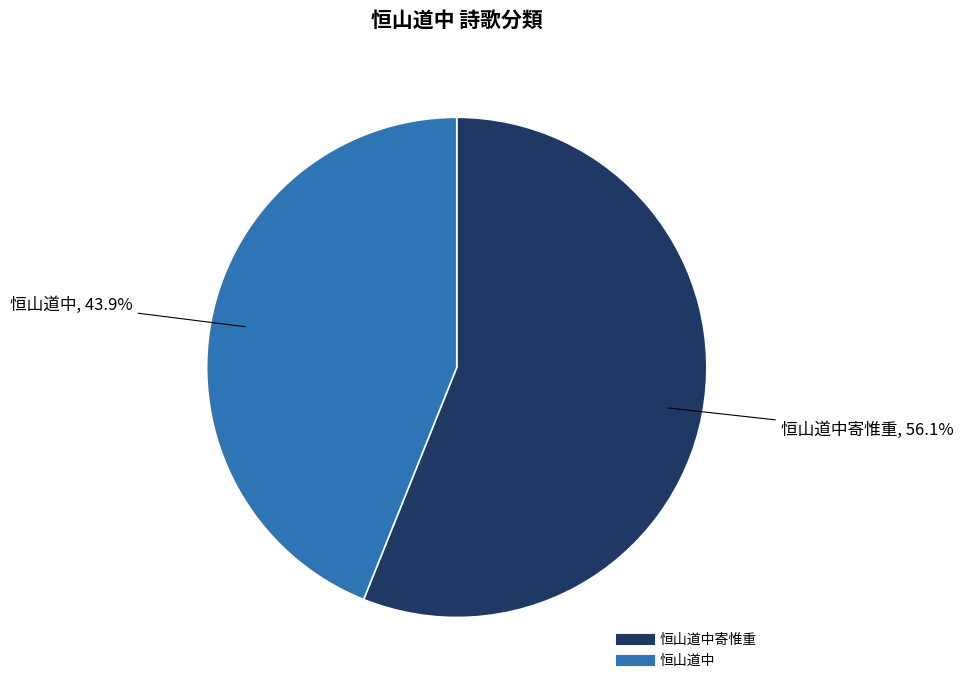

Is there a majority slice in this chart?

Yes